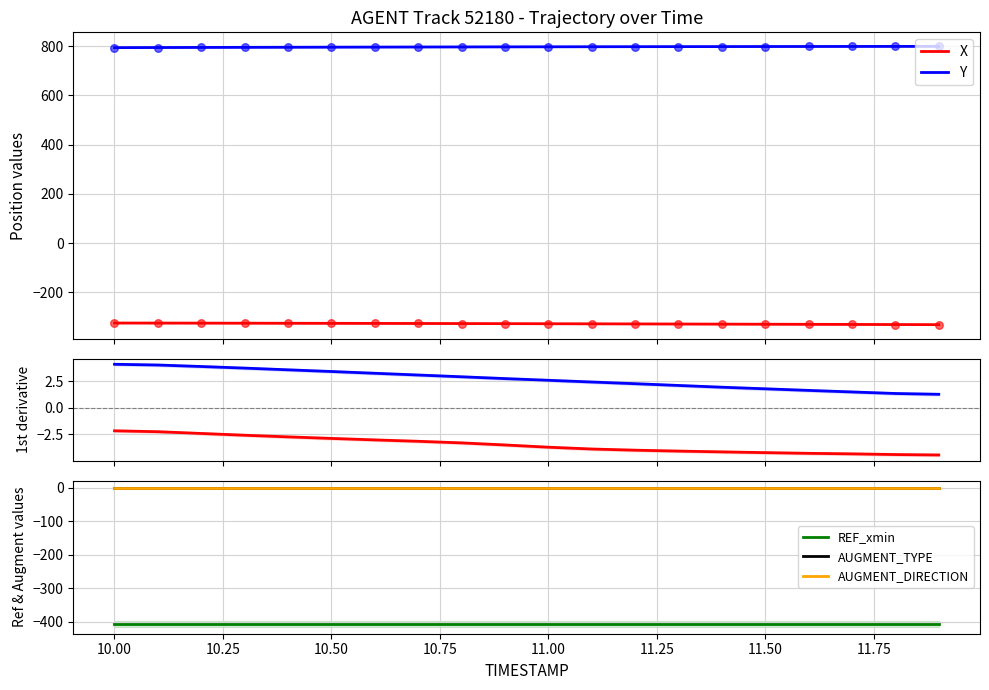

Which series contains the lowest Y value?

REF_xmin